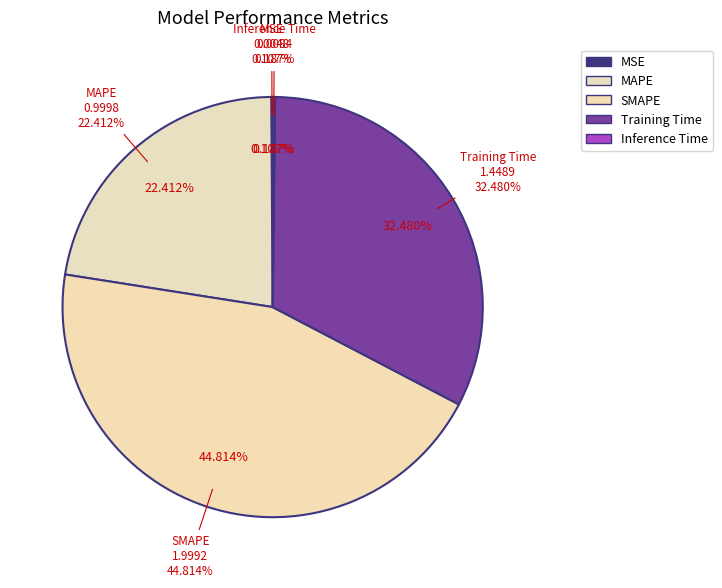

How many segments does this pie chart have?

5